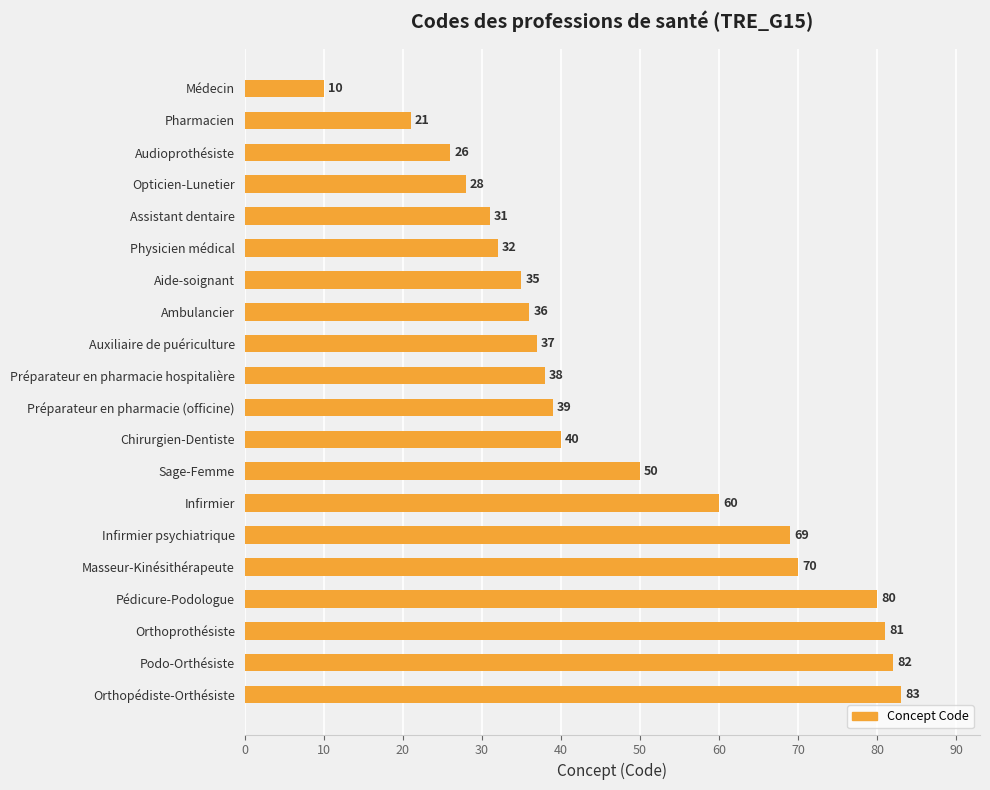

Rank the categories by value from highest to lowest.

Orthopédiste-Orthésiste, Podo-Orthésiste, Orthoprothésiste, Pédicure-Podologue, Masseur-Kinésithérapeute, Infirmier psychiatrique, Infirmier, Sage-Femme, Chirurgien-Dentiste, Préparateur en pharmacie (officine), Préparateur en pharmacie hospitalière, Auxiliaire de puériculture, Ambulancier, Aide-soignant, Physicien médical, Assistant dentaire, Opticien-Lunetier, Audioprothésiste, Pharmacien, Médecin